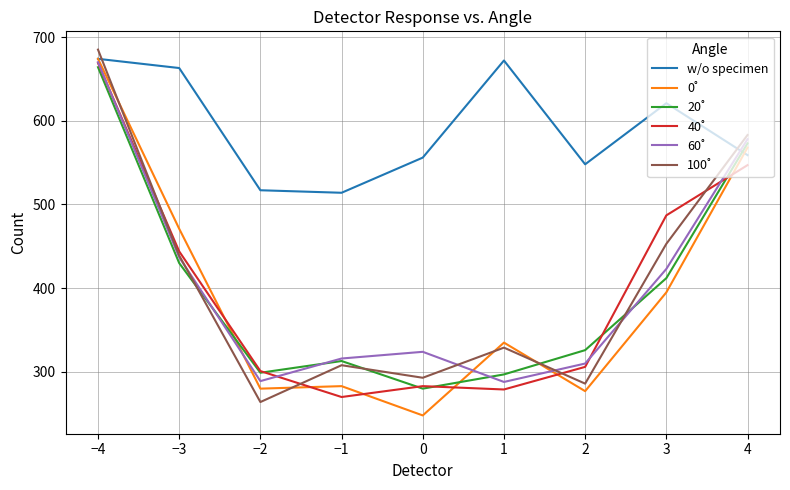

Which series has the largest total across all categories?

w/o specimen